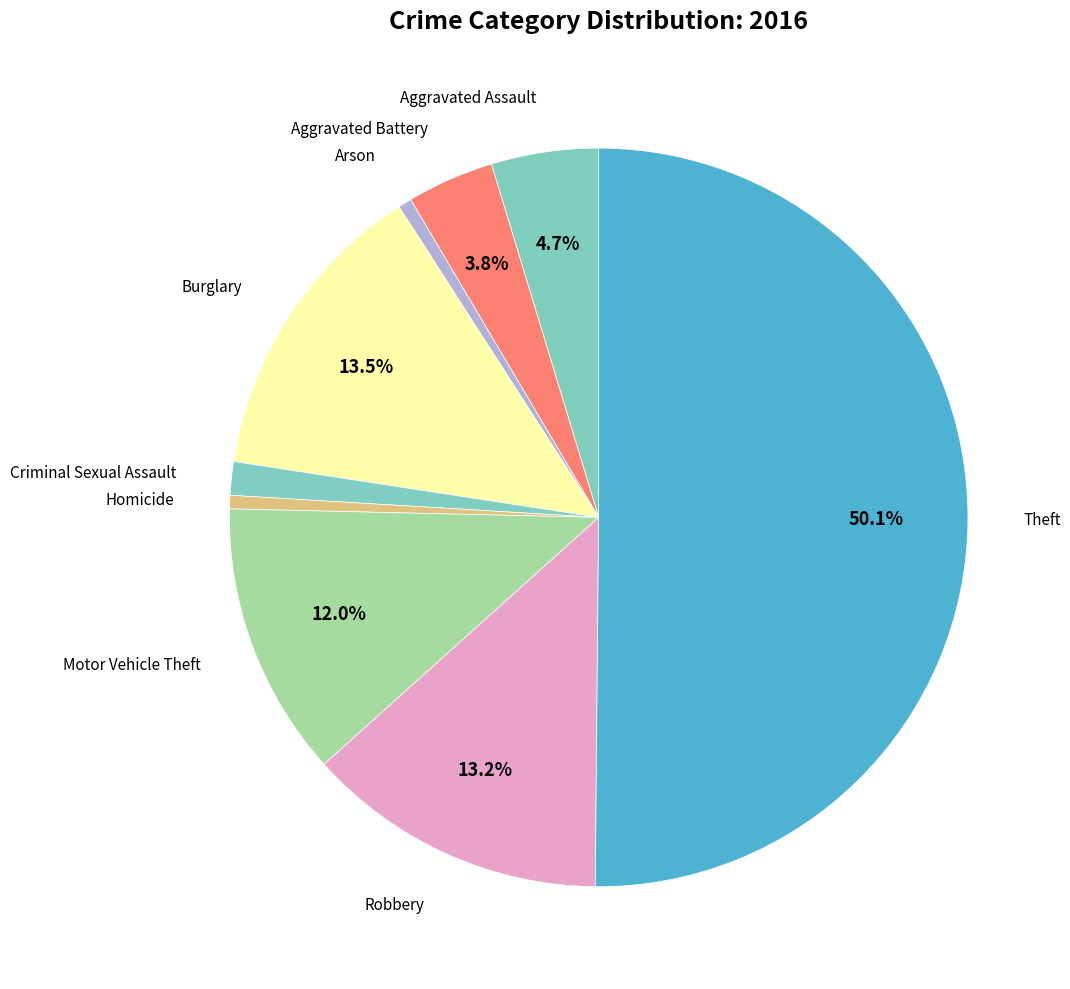

What is the largest slice in the pie chart?

Theft